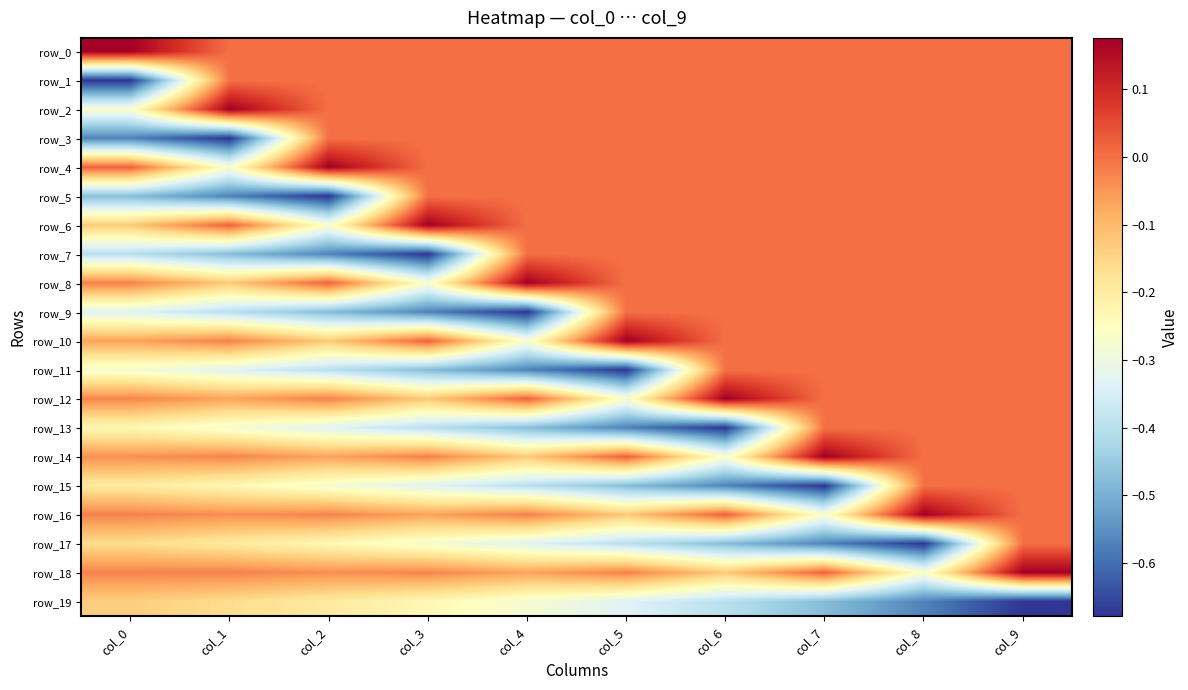

How many values in row_17 are below zero?

9